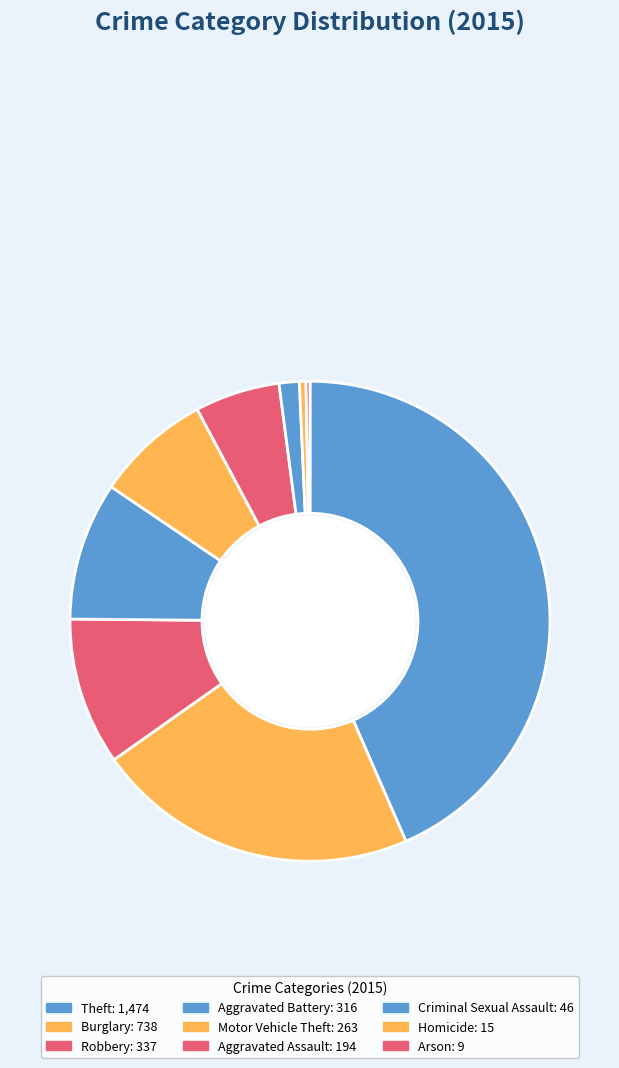

To the nearest percent, what is the combined percentage of Arson and Burglary?

22%